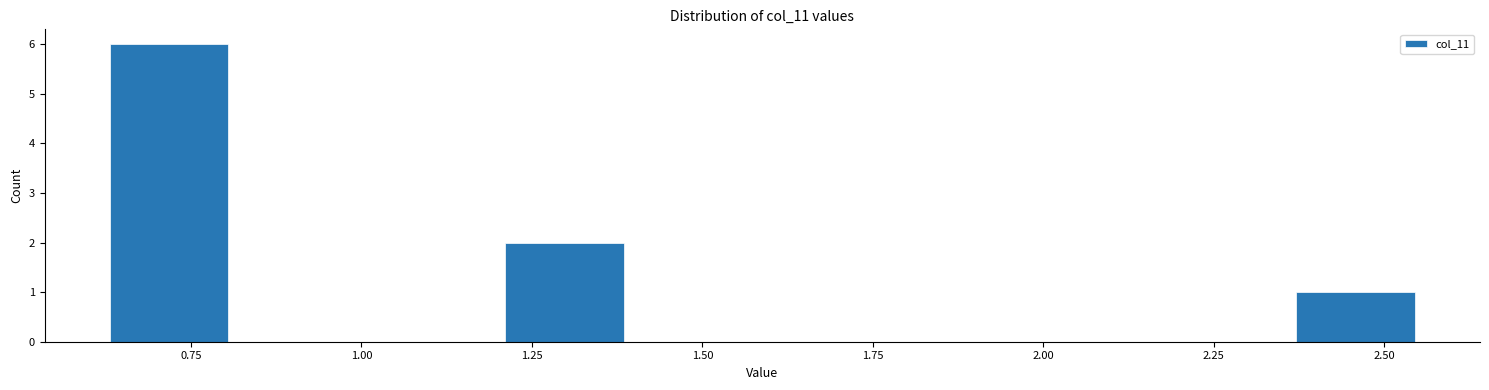

Read against the x-axis, roughly where is the centre of the tallest bar?

0.70